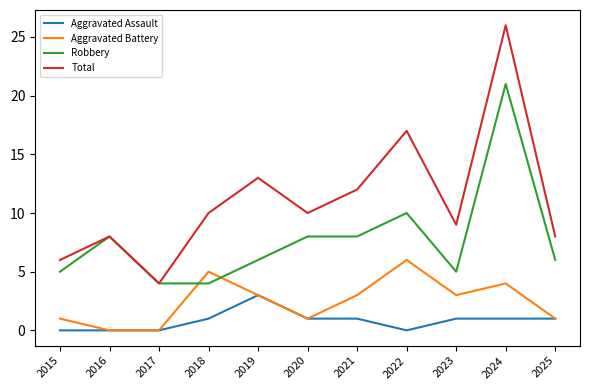

What value does the Robbery series have at 2024?

21